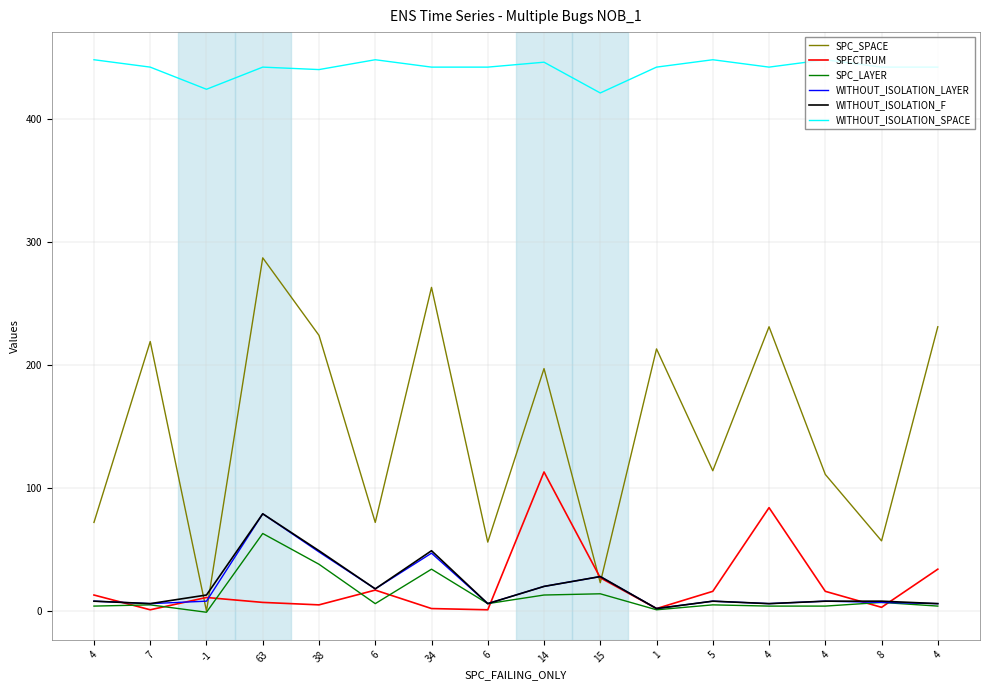

At how many categories does at least one series exceed 367?

16